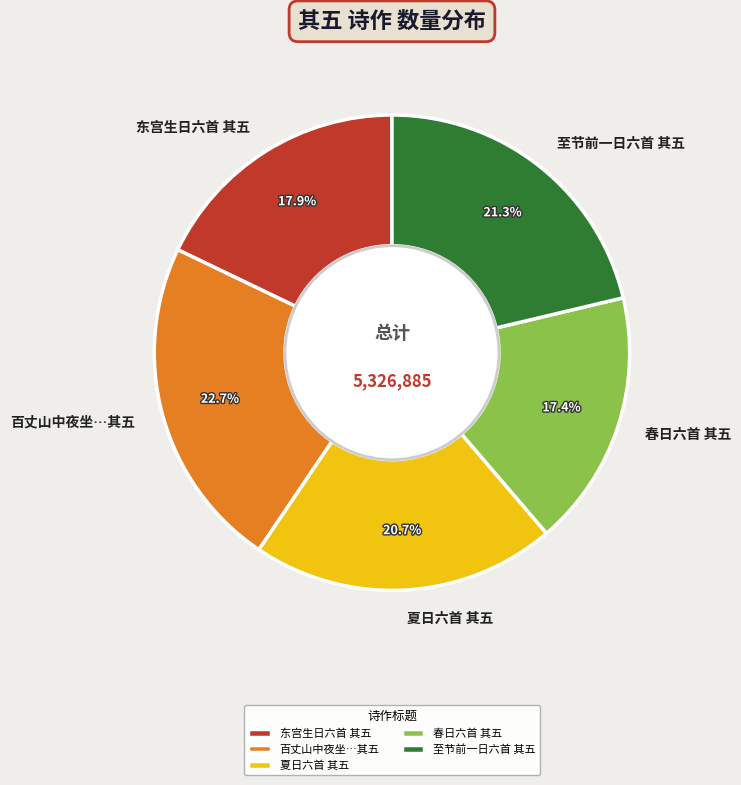

Does 至节前一日六首 其五 represent more than half of the total?

No